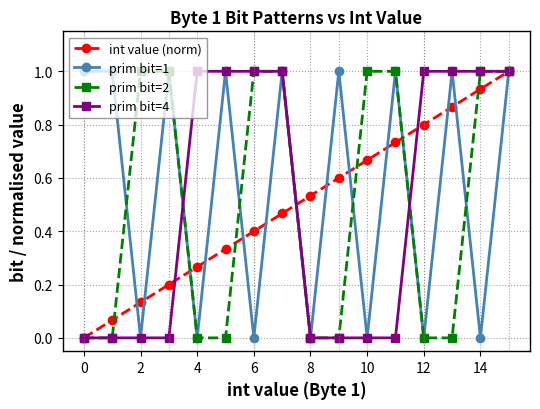

What is the value of the prim bit=2 point at the 3rd from the left?

1.0